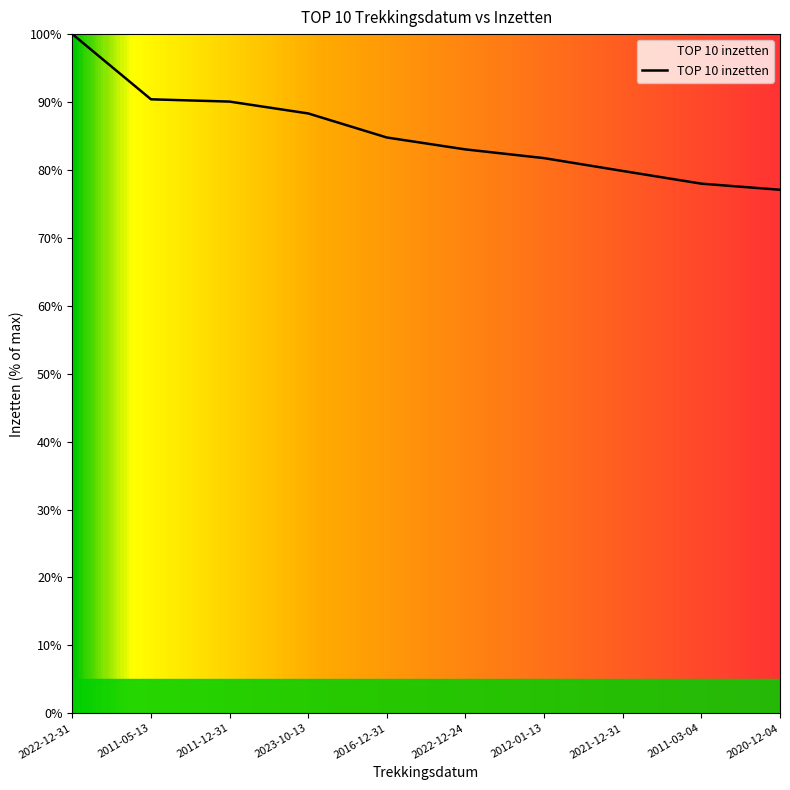

True or false: the data has more than 1 interior local peaks.

False